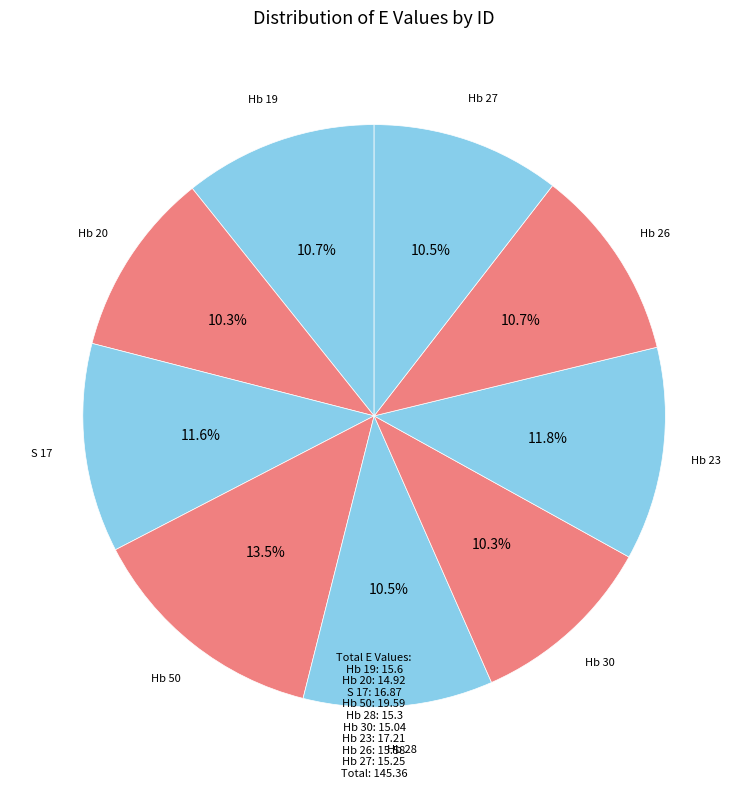

Which slice is the largest?

Hb 50